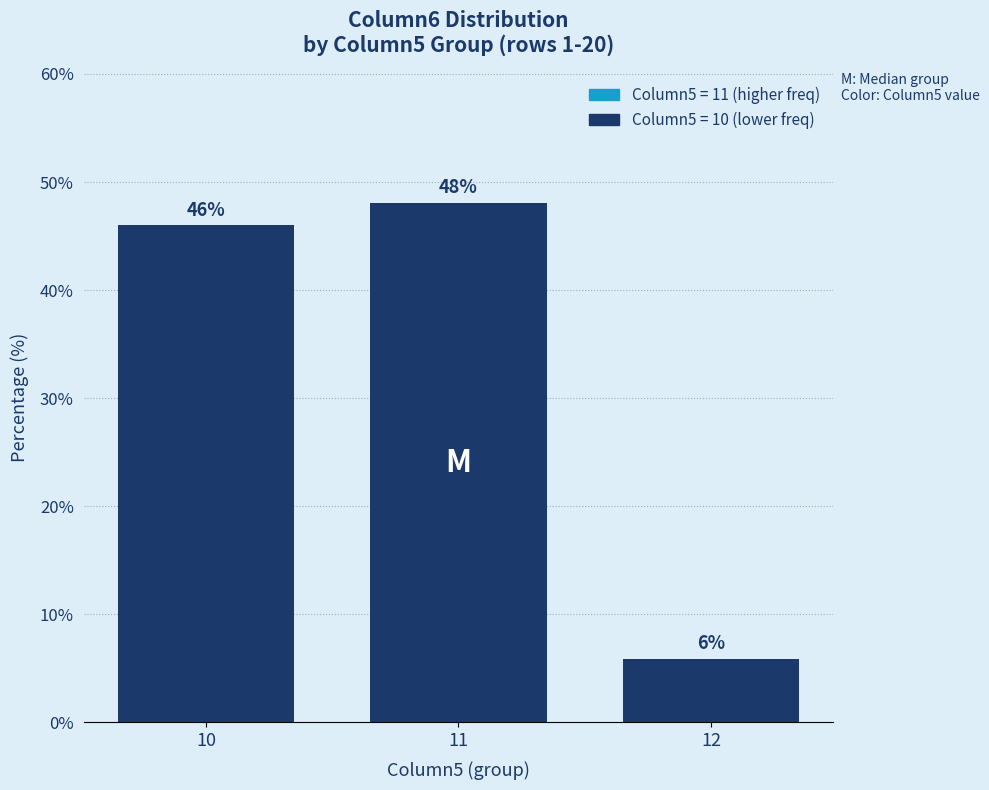

What is the sum of the values at 10 and 12?

51.9